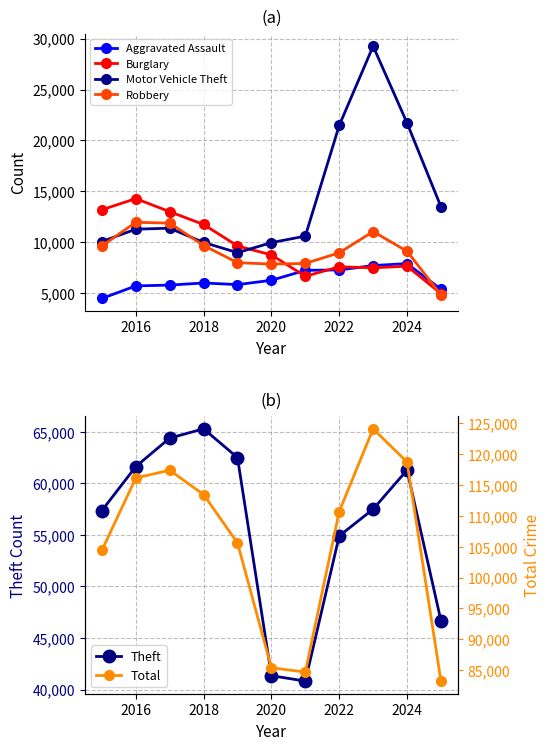

Read the Aggravated Assault value at 2024, to the nearest 50.

7900